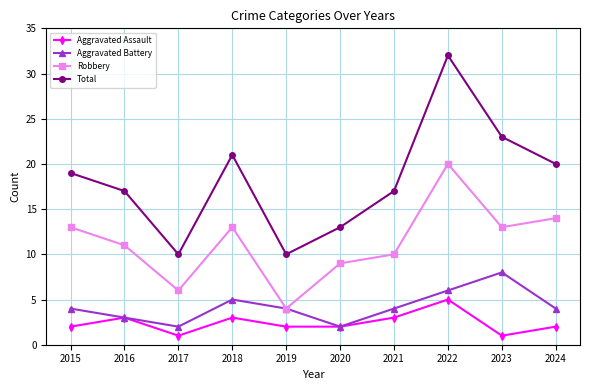

What is the total value across all series at 2023?

45